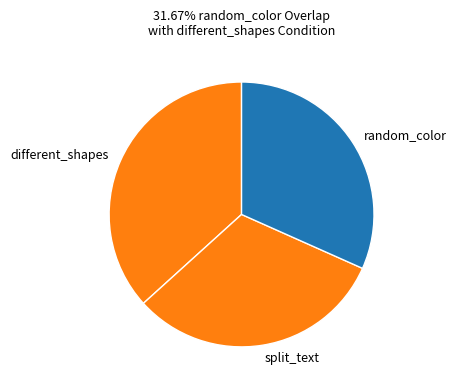

Is it true that random_color is 40% of the pie?

False